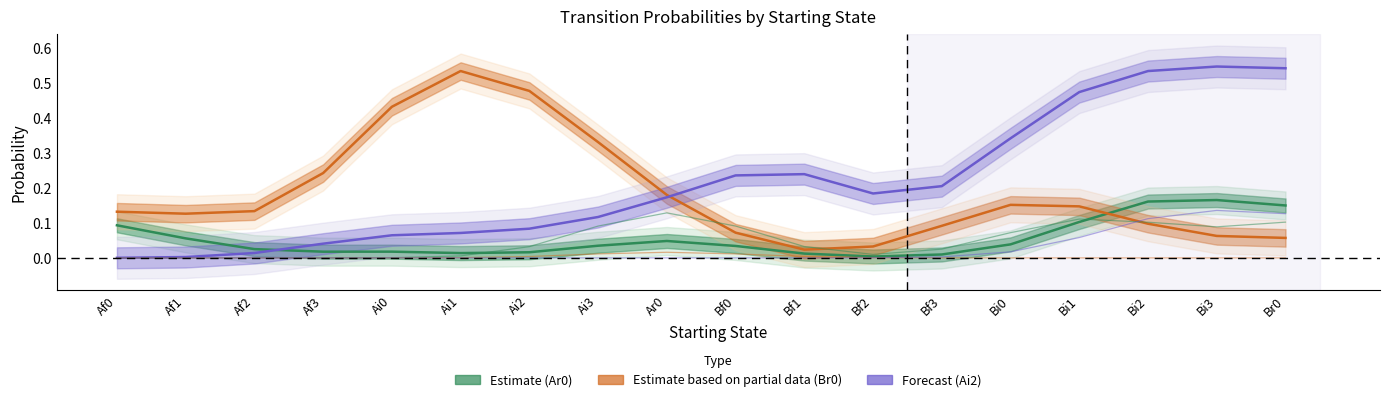

Which series has the largest range (max minus min)?

Ai2 (Forecast)